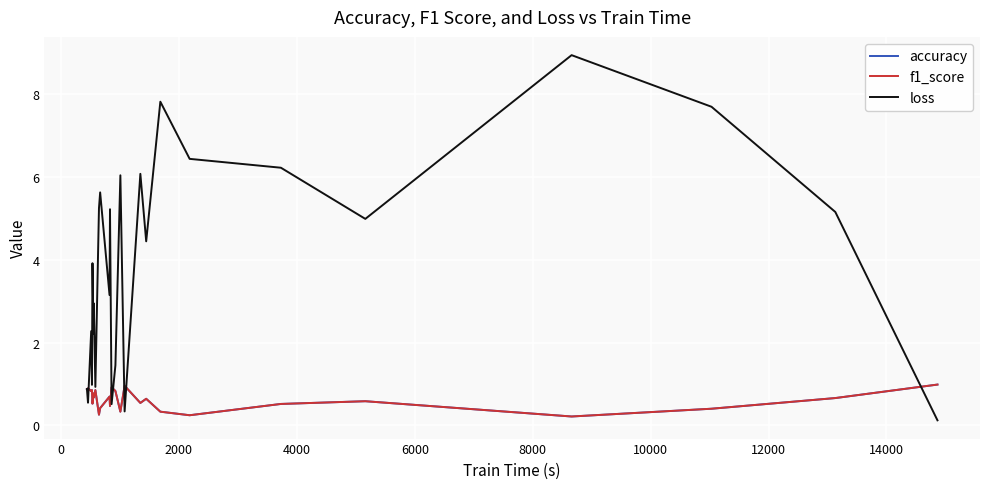

What is the greatest value displayed?

8.9